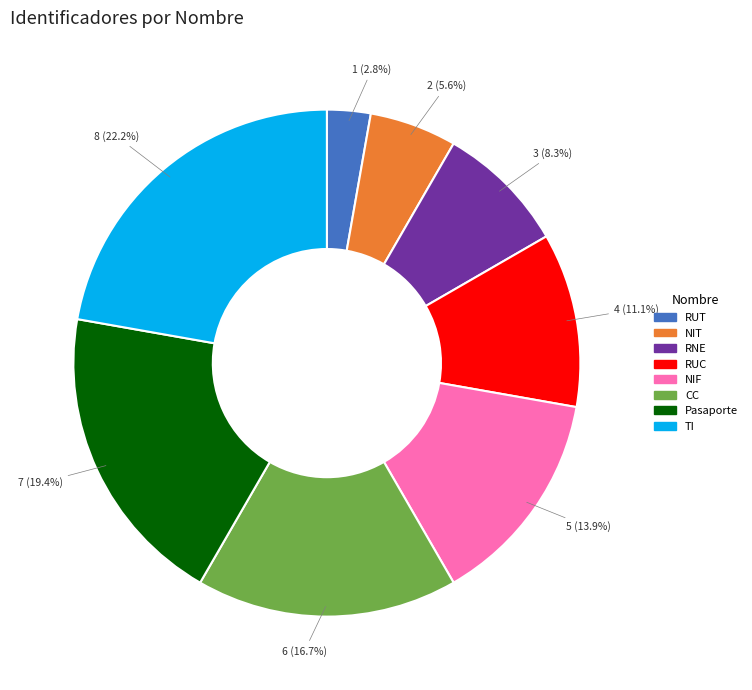

Between NIT and CC, which is larger?

CC